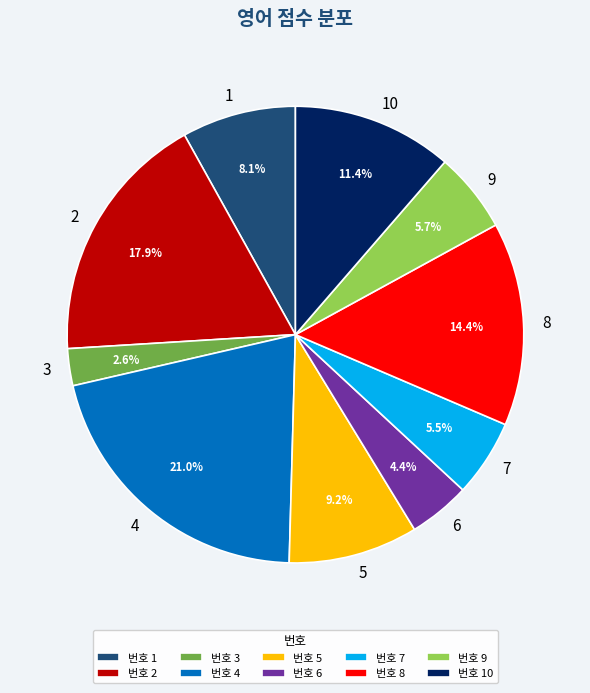

Which slice is the largest?

번호 4